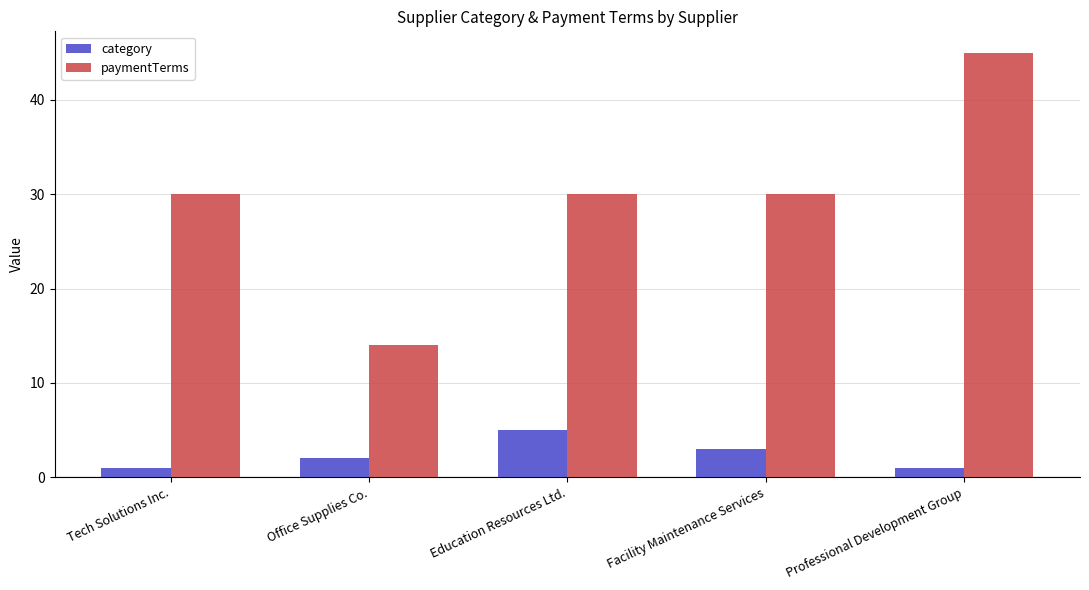

Which category has the highest value across all series?

Professional Development Group